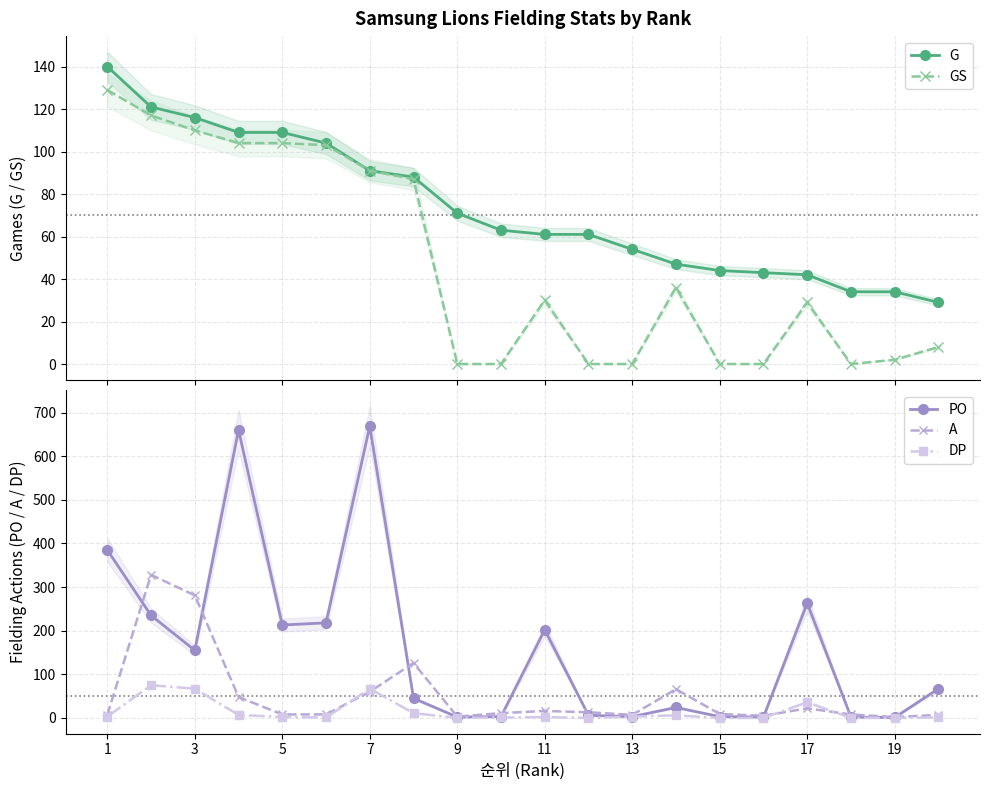

The value of DP at 7 is 98. True or false?

False